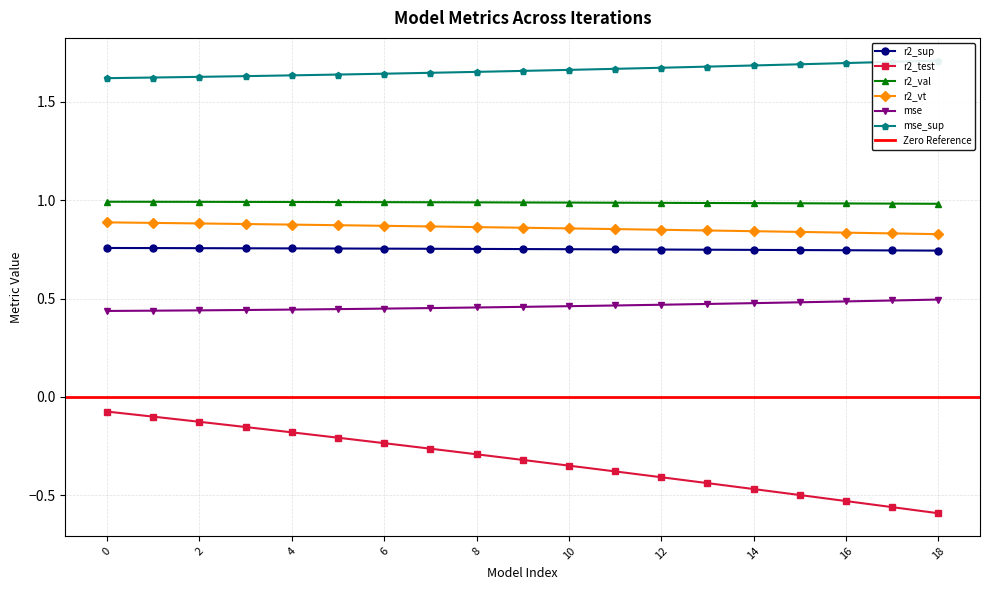

Reading left to right, transcribe all the data shown in this chart.

r2_sup: 0.8	0.8	0.8	0.8	0.8	0.8	0.8	0.8	0.8	0.8	0.8	0.8	0.7	0.7	0.7	0.7	0.7	0.7	0.7
r2_test: -0.1	-0.1	-0.1	-0.2	-0.2	-0.2	-0.2	-0.3	-0.3	-0.3	-0.3	-0.4	-0.4	-0.4	-0.5	-0.5	-0.5	-0.6	-0.6
r2_val: 1.0	1.0	1.0	1.0	1.0	1.0	1.0	1.0	1.0	1.0	1.0	1.0	1.0	1.0	1.0	1.0	1.0	1.0	1.0
r2_vt: 0.9	0.9	0.9	0.9	0.9	0.9	0.9	0.9	0.9	0.9	0.9	0.9	0.9	0.8	0.8	0.8	0.8	0.8	0.8
mse: 0.4	0.4	0.4	0.4	0.4	0.4	0.4	0.5	0.5	0.5	0.5	0.5	0.5	0.5	0.5	0.5	0.5	0.5	0.5
mse_sup: 1.6	1.6	1.6	1.6	1.6	1.6	1.6	1.6	1.7	1.7	1.7	1.7	1.7	1.7	1.7	1.7	1.7	1.7	1.7